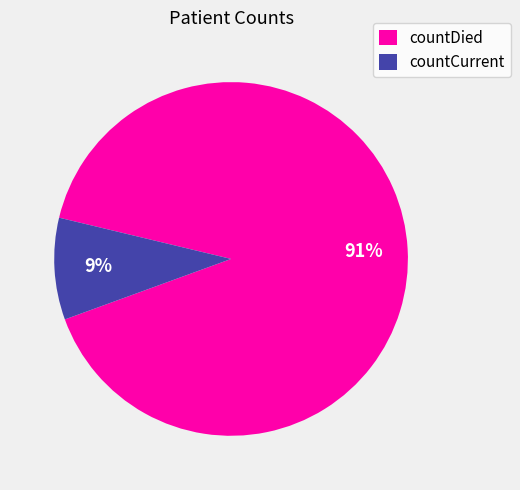

The countDied slice represents 99% of the pie. True or false?

False